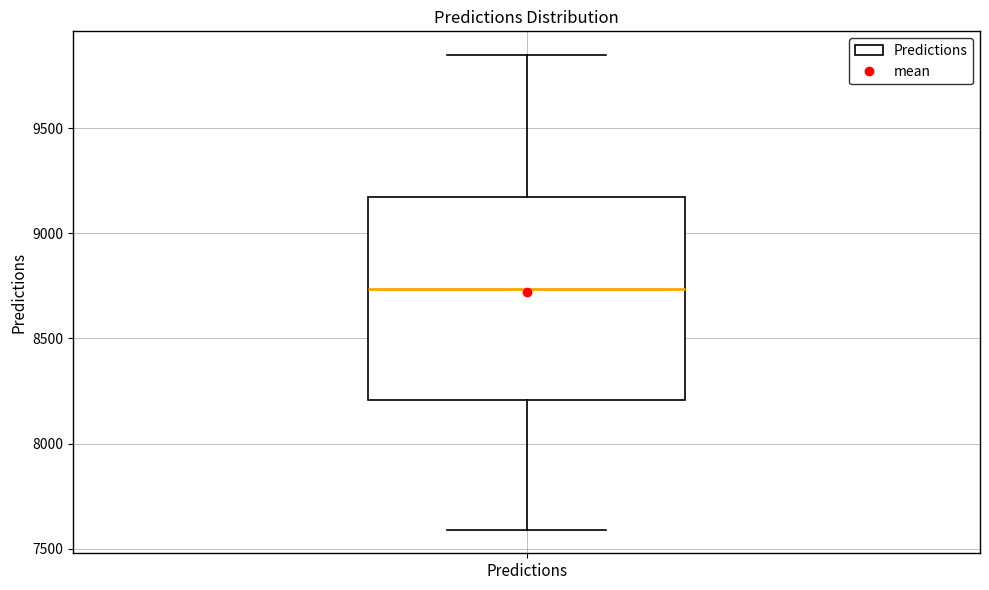

Transcribe this box plot: give where the median line is, the range the box spans, and where the two whiskers end, as read against the y-axis. The values are not printed on the chart, so give them approximately, as read against the axis.

median 8750, box 8200 to 9150, whiskers 7600 to 9850